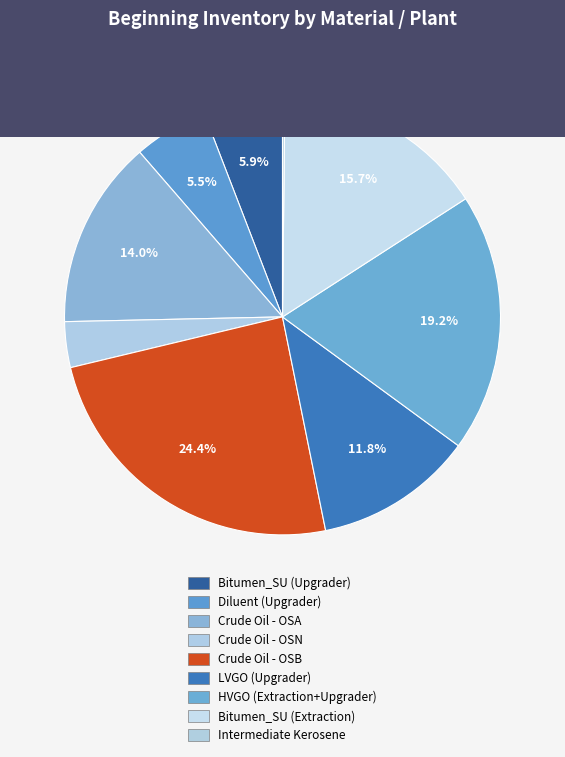

To the nearest percent, what is the combined percentage of HVGO (Extraction+Upgrader) and LVGO (Upgrader)?

31%